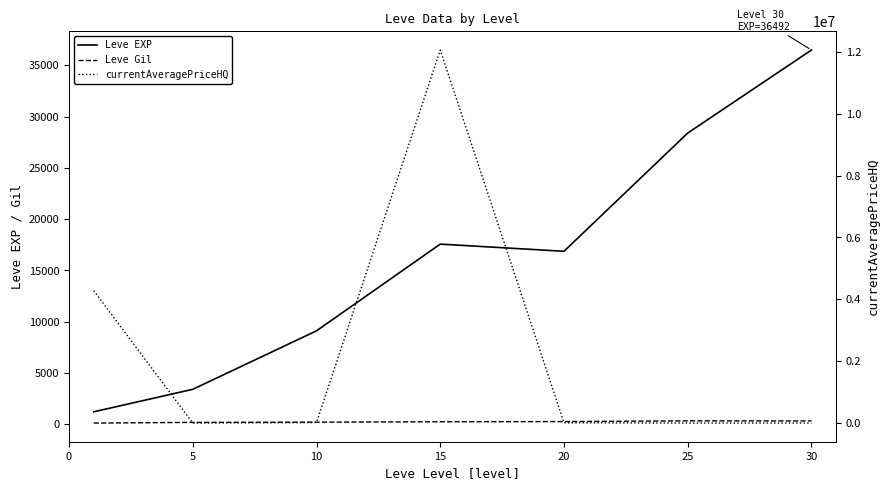

List the series in order of their peak value, lowest first.

Leve Gil, Leve EXP, currentAveragePriceHQ